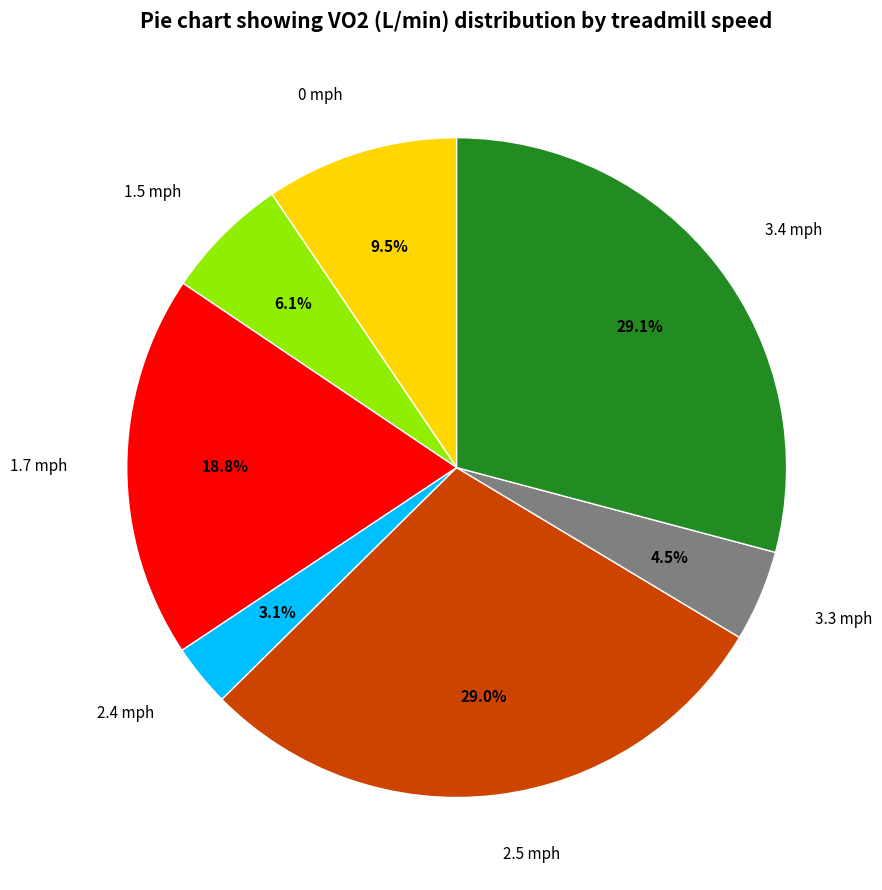

Does any single category account for the majority?

No